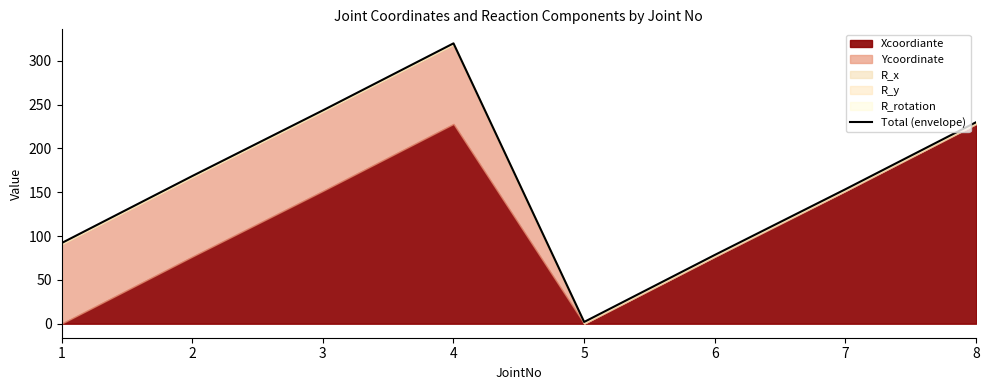

Rank the categories by value from highest to lowest.

4, 3, 8, 2, 7, 1, 6, 5